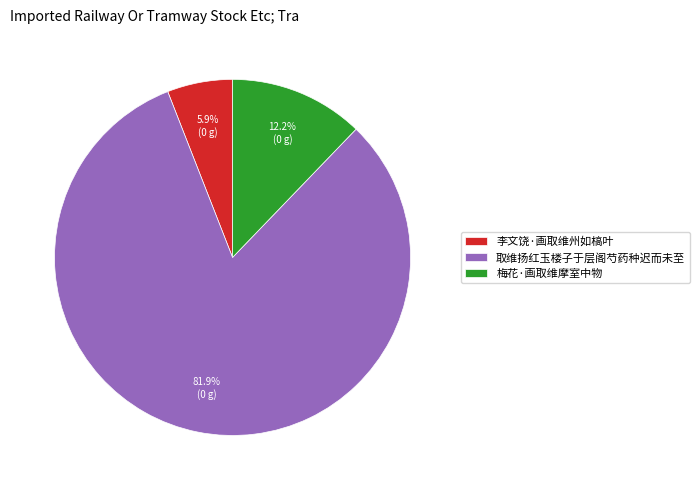

How many segments does this pie chart have?

3